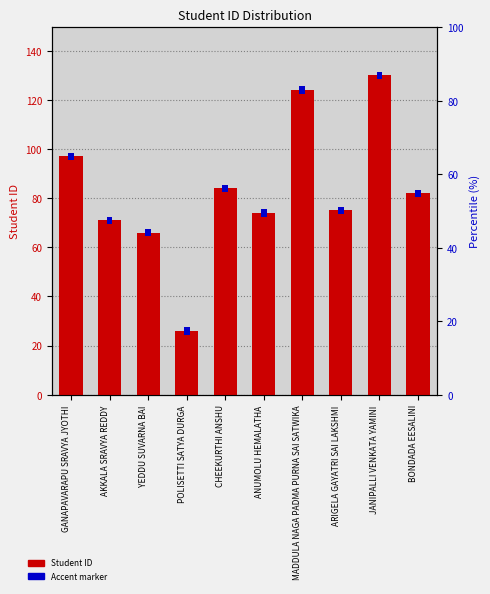

What position from the left is ANUMOLU HEMALATHA?

6